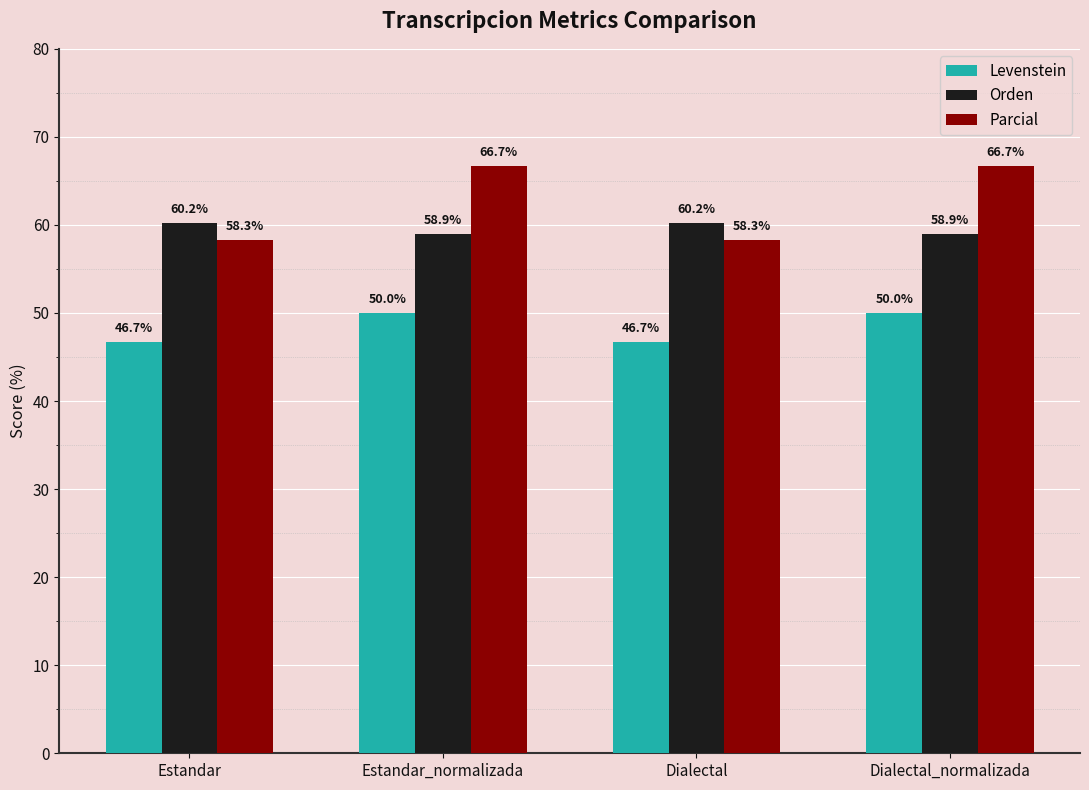

How many categories are shown in the chart?

4